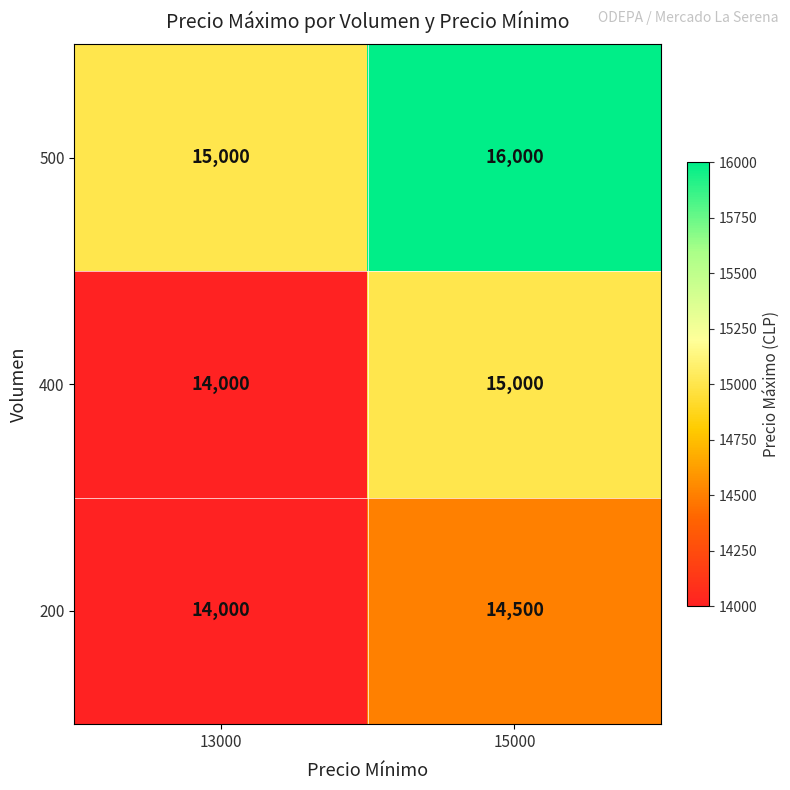

What is the total value across all series at 15000?

45500